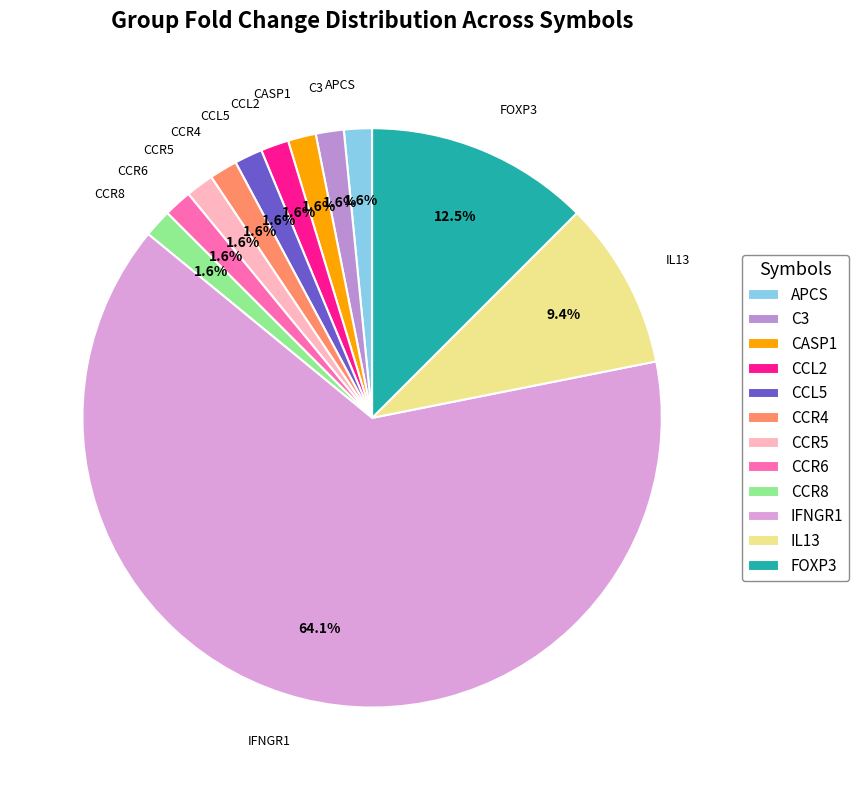

Which slice is the largest?

IFNGR1